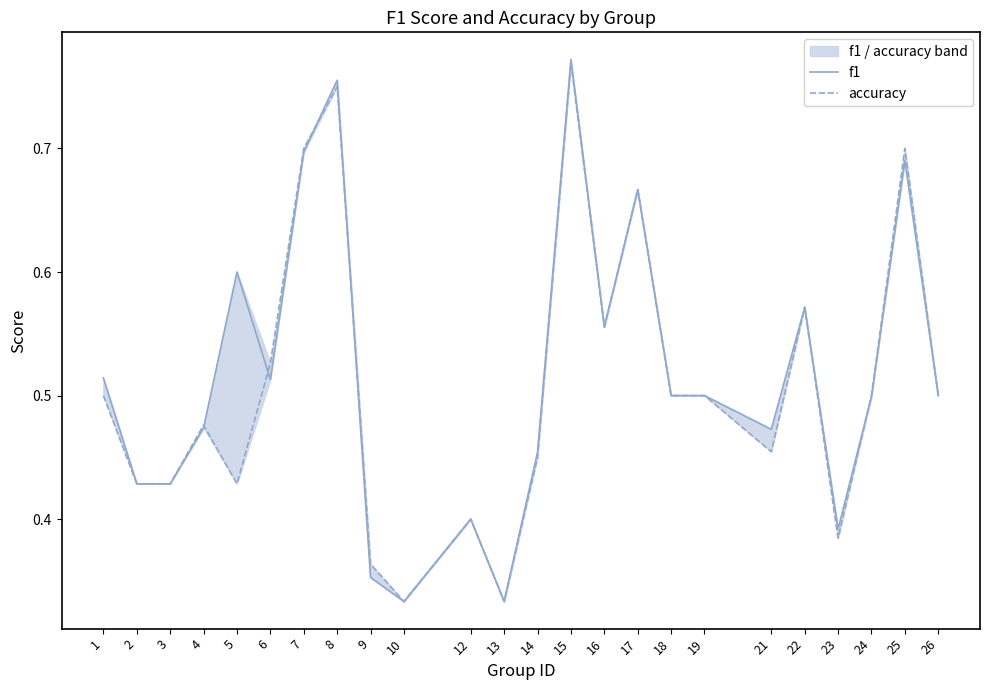

The f1 series shows 0.2 at 12. True or false?

False